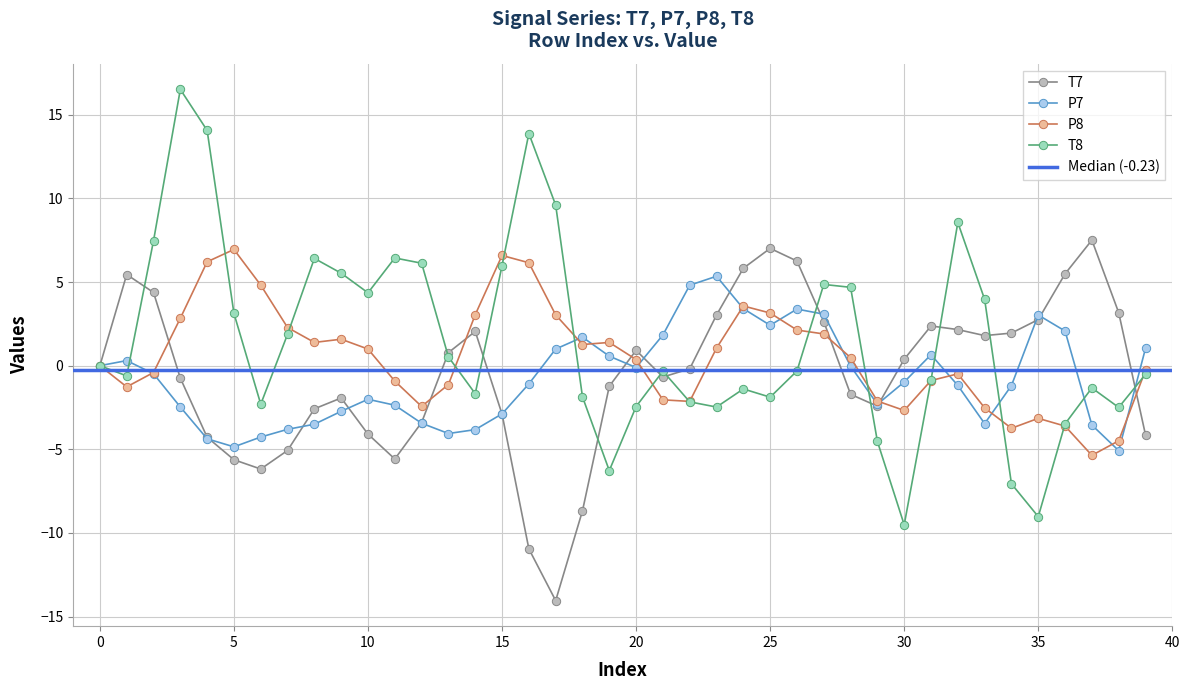

The value of P8 at 29 is -0.5. True or false?

False